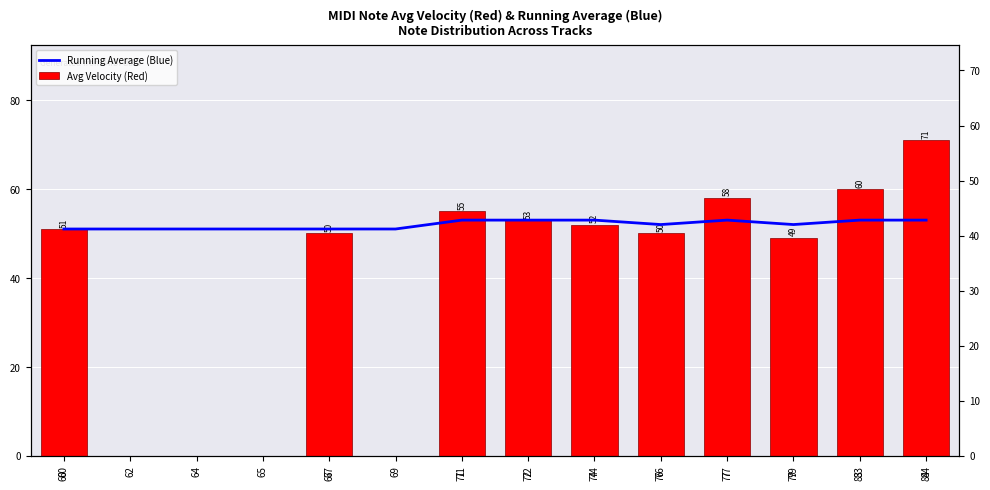

Which has a higher value, 65 or 69?

65